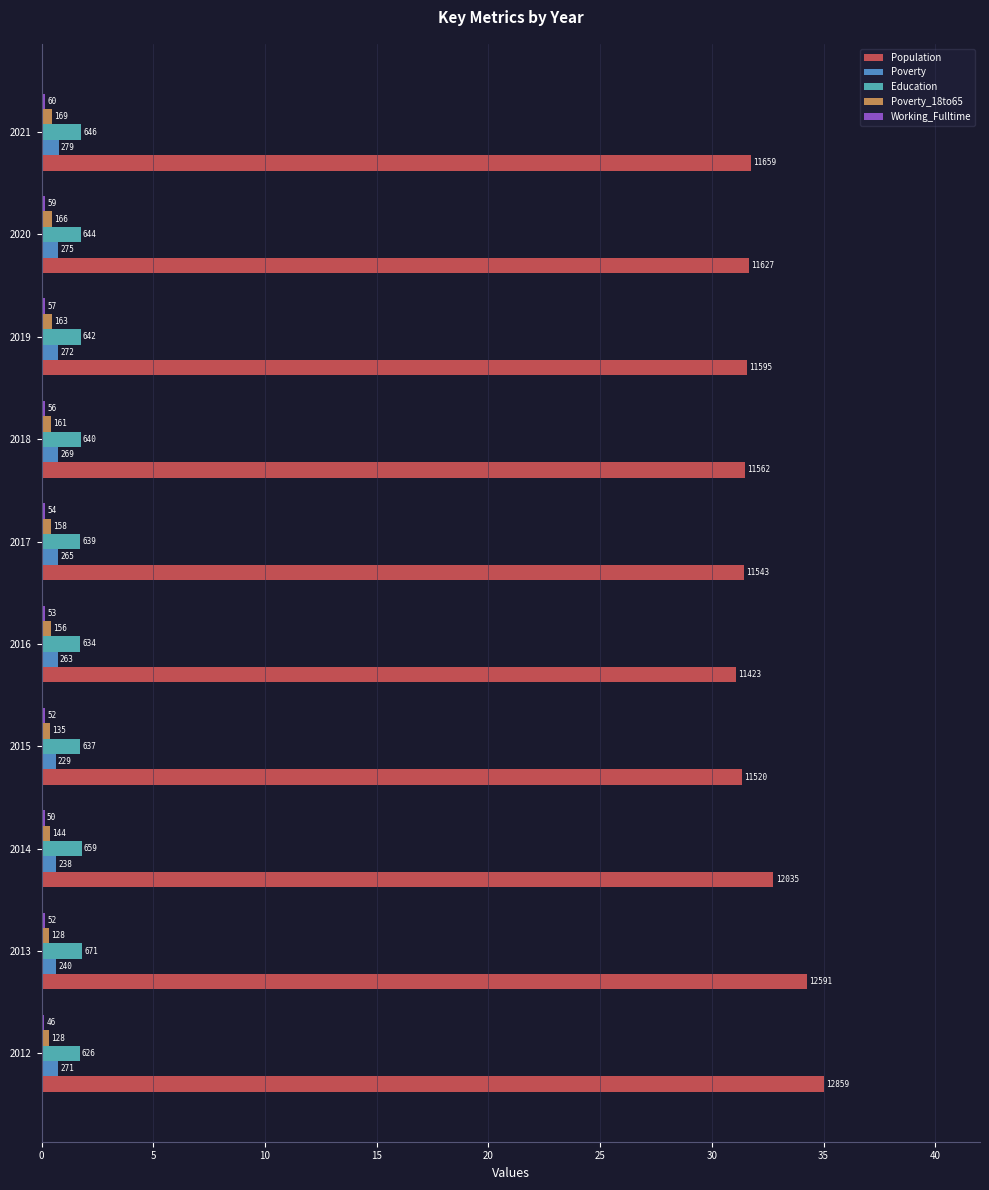

How many groups of bars are there?

10